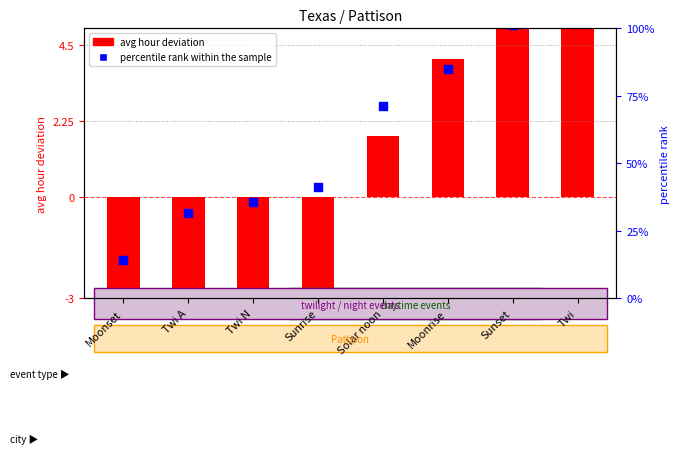

What is the total value across all series at Sunrise?

-3.0